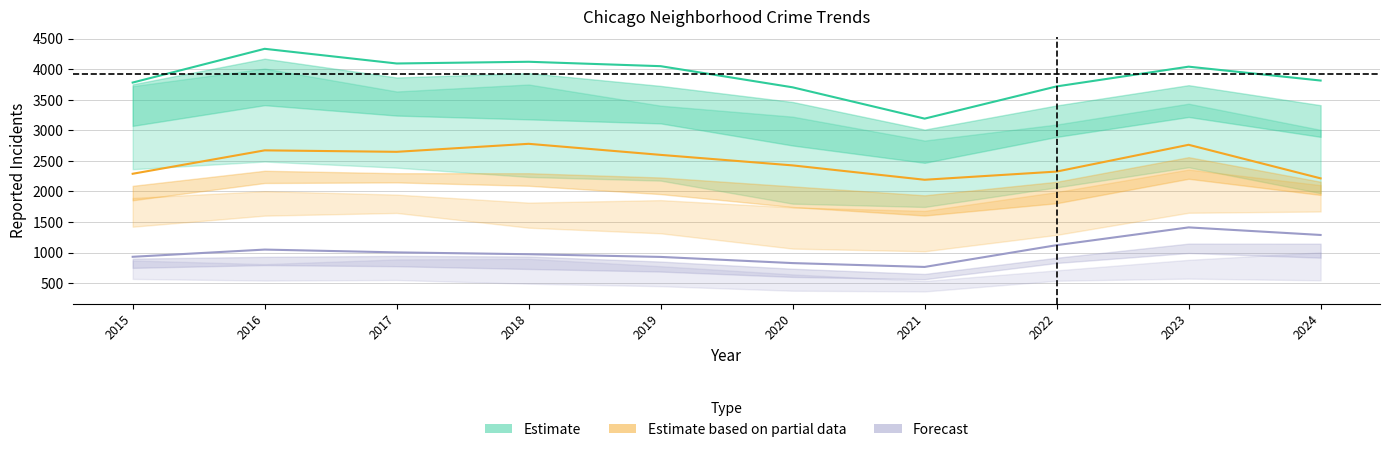

Rank the categories by Estimate based on partial data value from highest to lowest.

2018, 2023, 2016, 2017, 2019, 2020, 2022, 2015, 2024, 2021